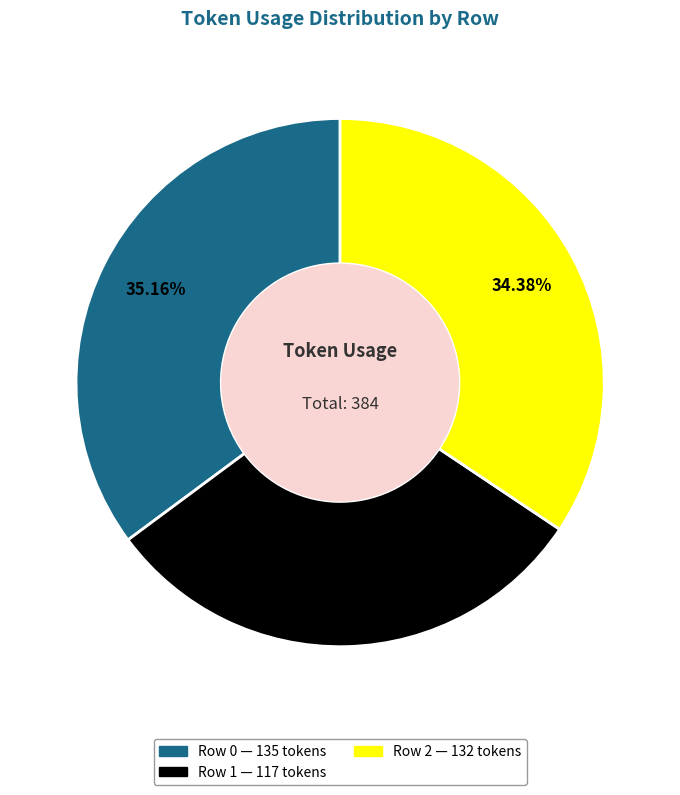

Which has a higher value, Row 2 or Row 0?

Row 0